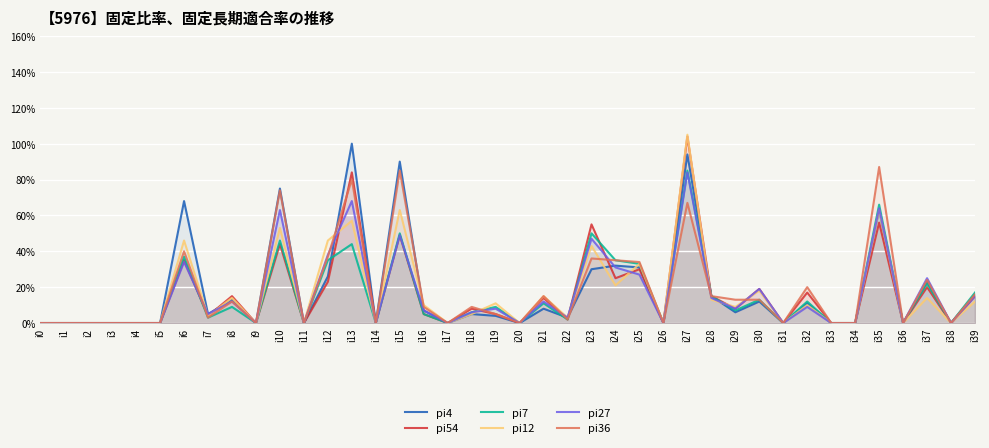

How many lines are shown in the chart?

6